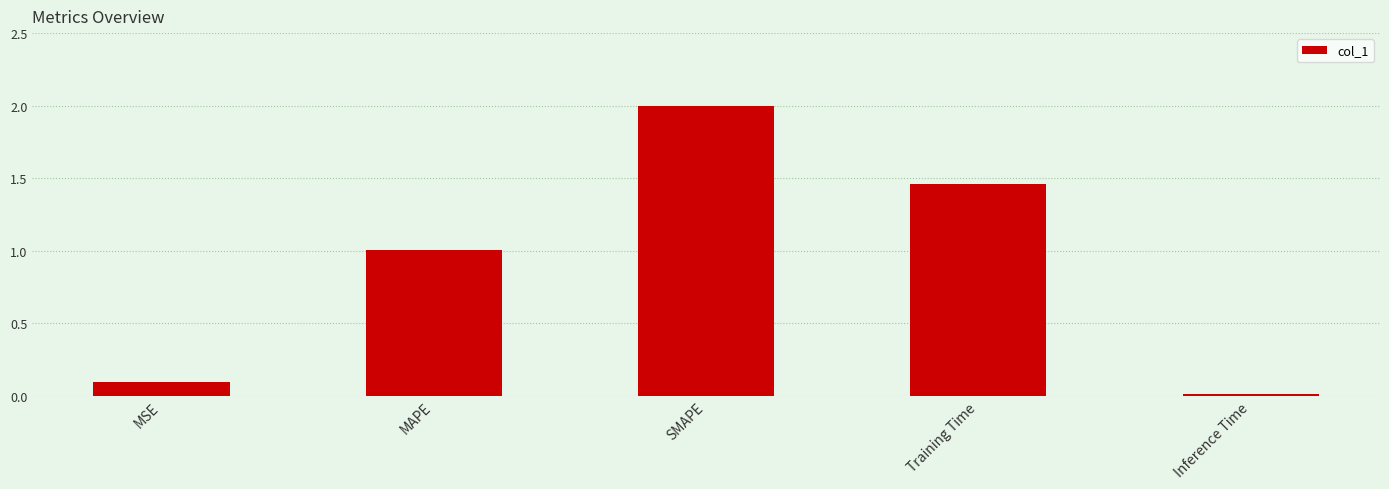

Are the bars horizontal?

No